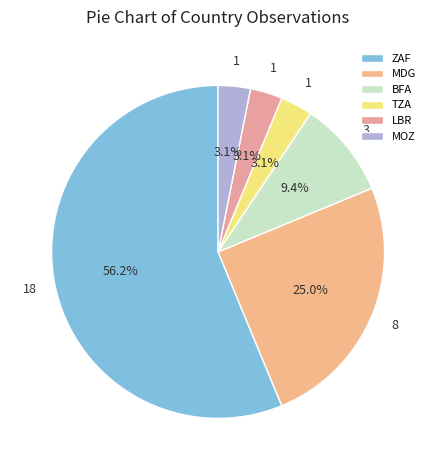

Rank the categories by value from highest to lowest.

ZAF, MDG, BFA, TZA, LBR, MOZ